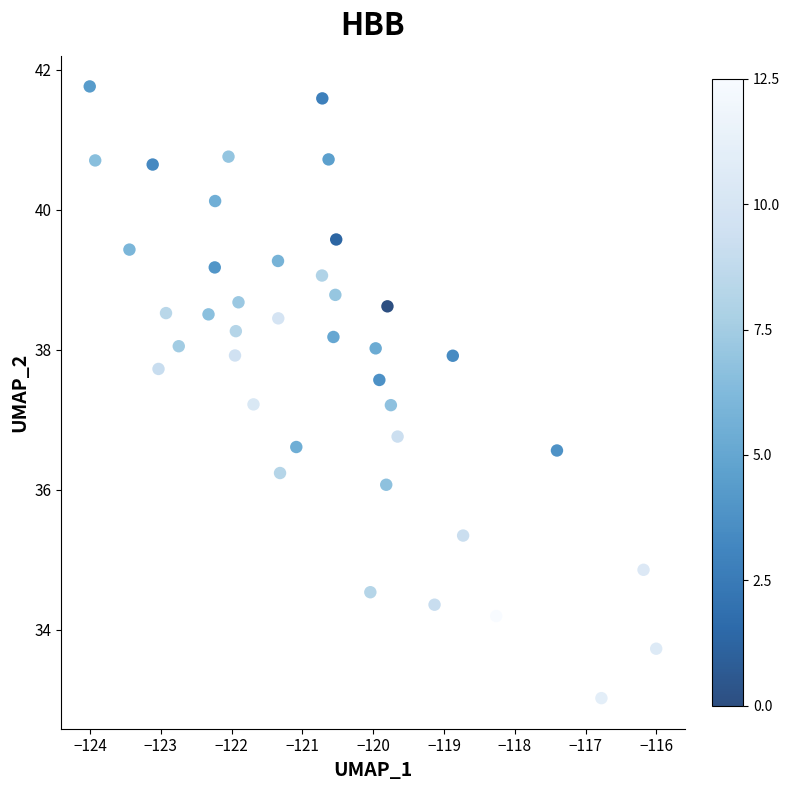

What is the range of Y values (max minus min)?

8.7